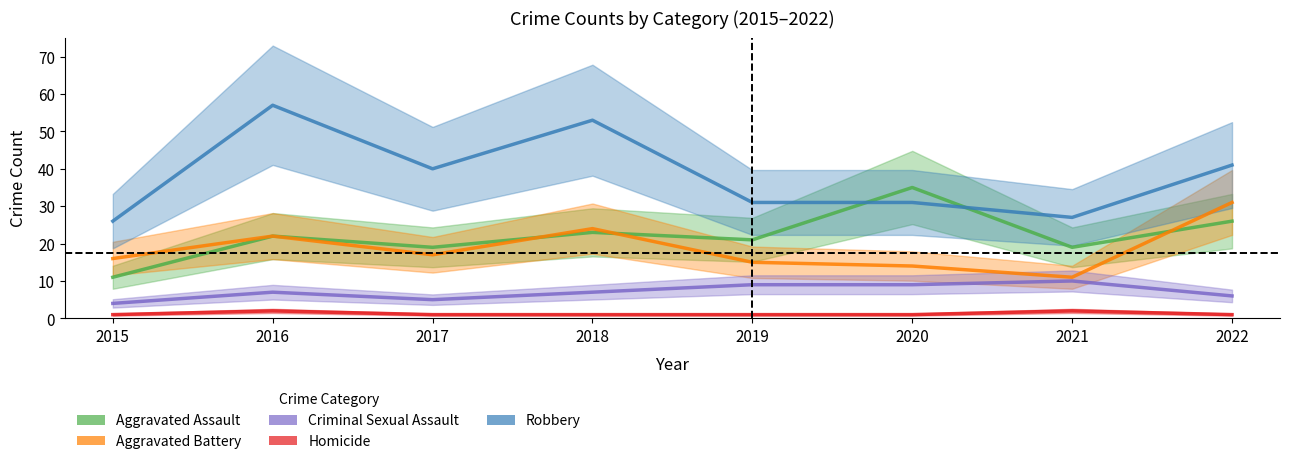

How many lines are shown in the chart?

5